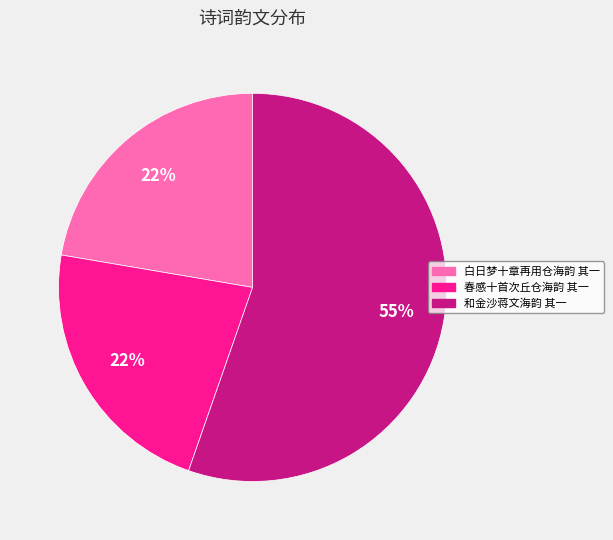

Do 白日梦十章再用仓海韵 其一 and 和金沙蒋文海韵 其一 together represent more than half of the pie?

Yes